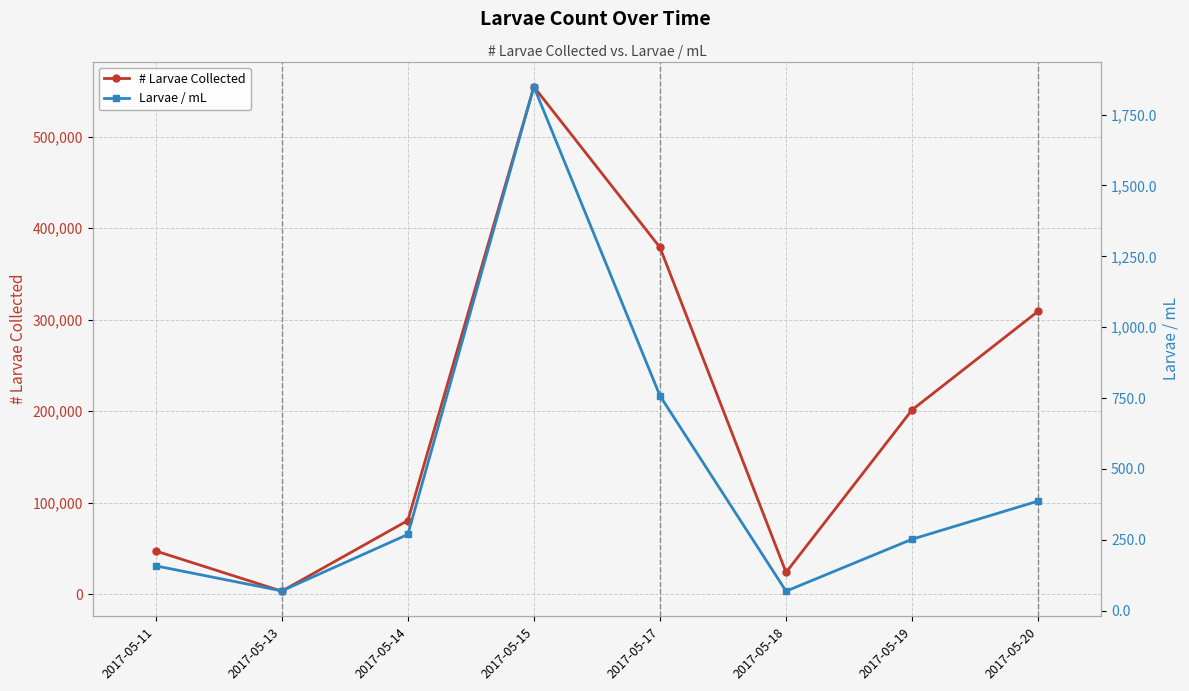

True or false: # Larvae Collected has more than 0 interior local peaks.

True